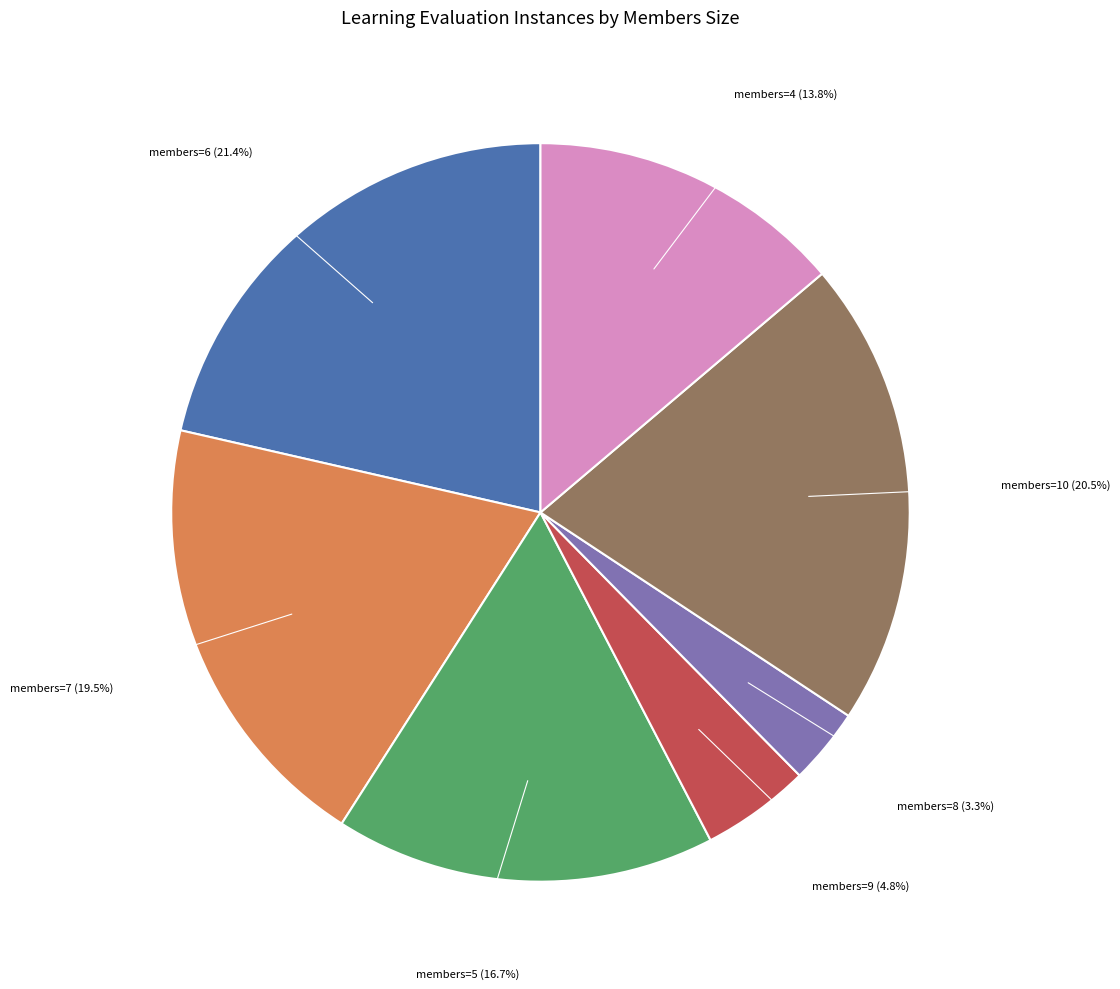

Does any single category account for the majority?

No